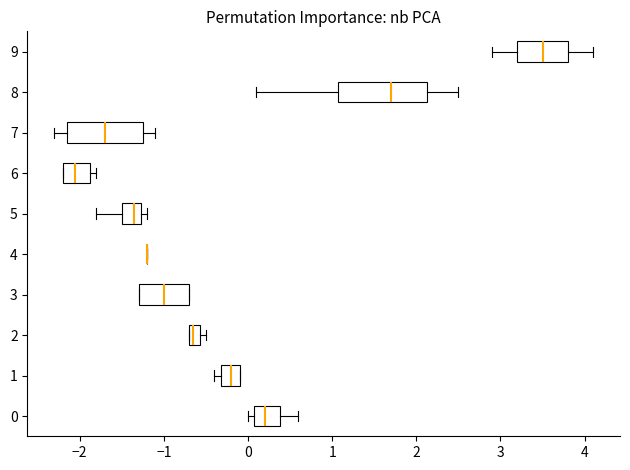

Comparing the boxes themselves (not the whiskers), which one is the widest?

8